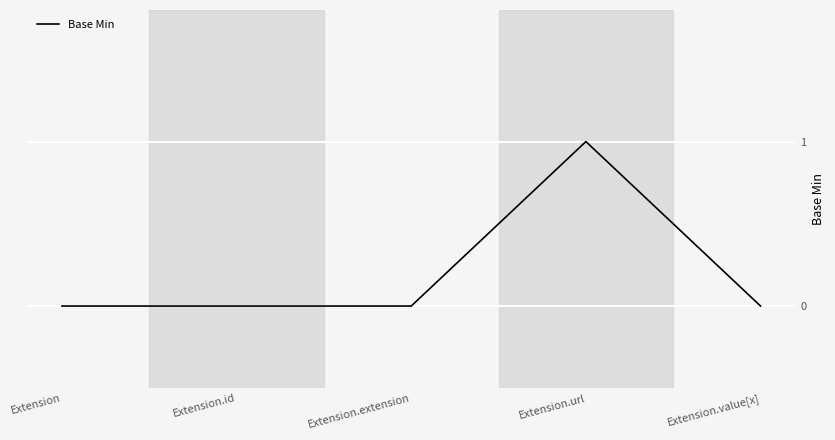

What position from the left is Extension.url?

4